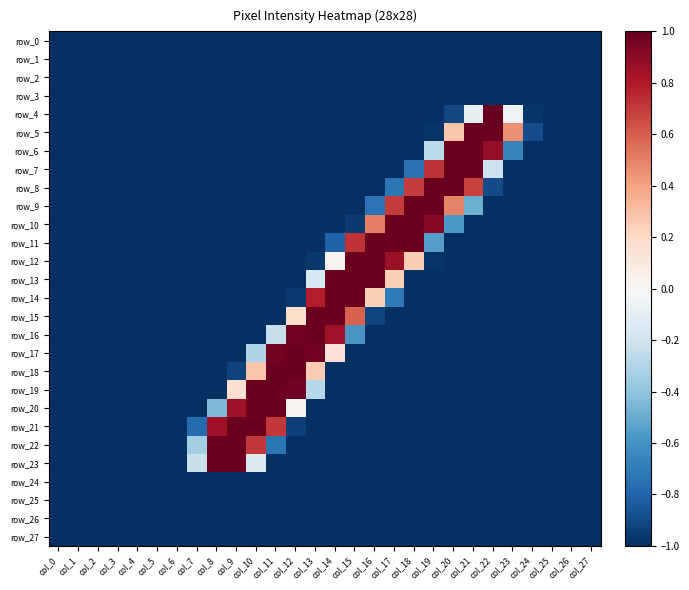

What is the difference between the maximum and minimum values in the row_19 series?

2.0